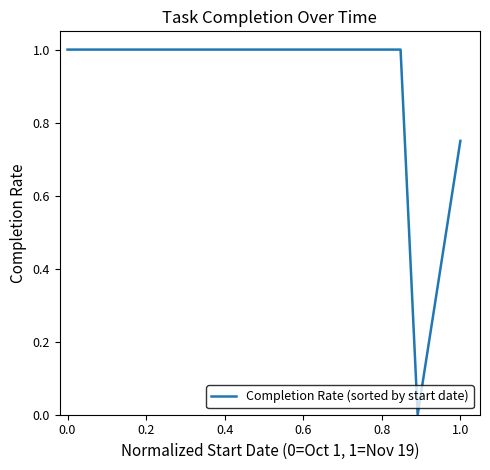

Read the value at 0.4.

1.0